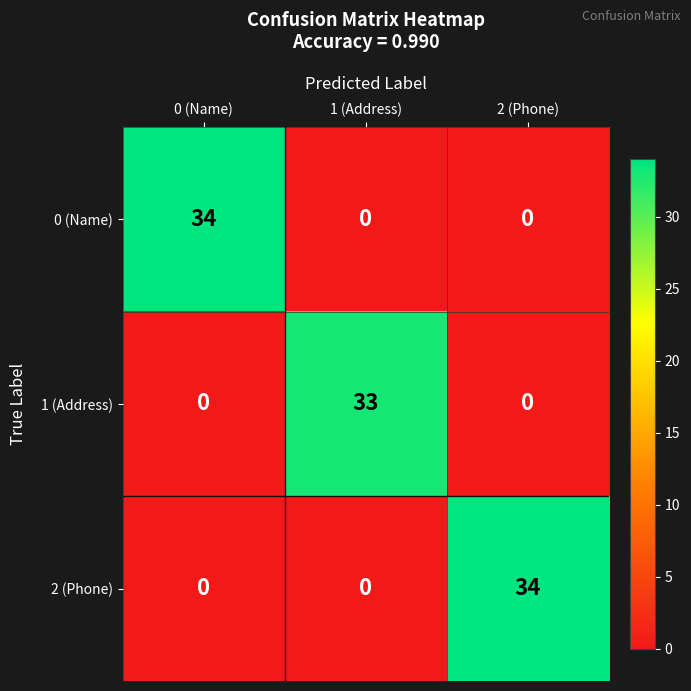

What is the difference between the maximum and second lowest values in the 0 (Name) series?

34